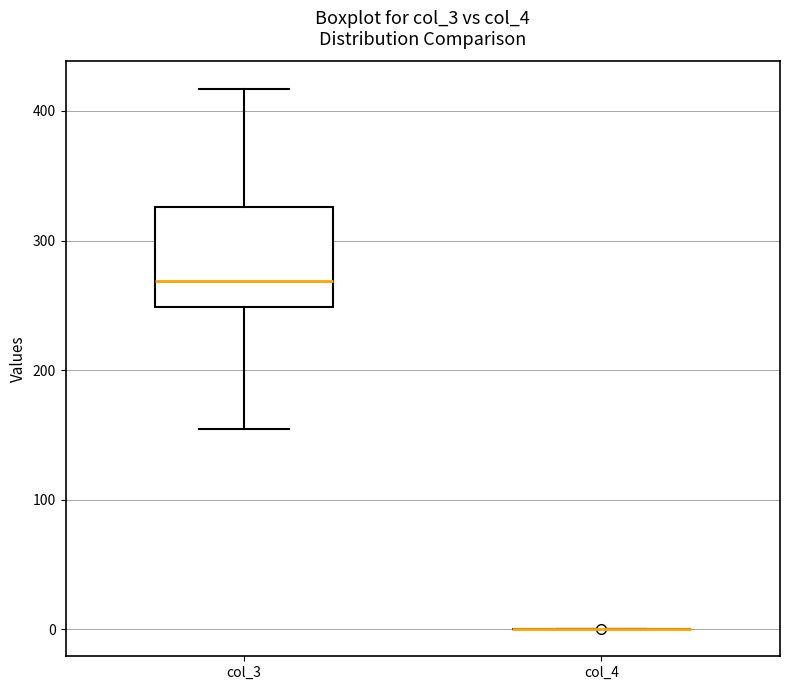

Reading left to right, read every box against the y-axis: the position of its median line, the range the box covers, and the ends of its whiskers. The values are not printed on the chart, so give them approximately, as read against the axis.

col_3: median 270, box 250 to 330, whiskers 150 to 420
col_4: box collapsed to a line at 0, whiskers 0 to 0